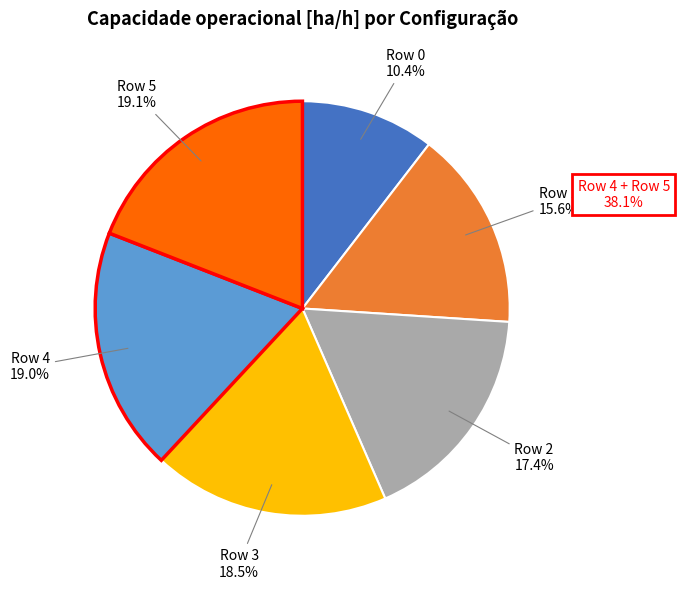

Does any single category account for the majority?

No